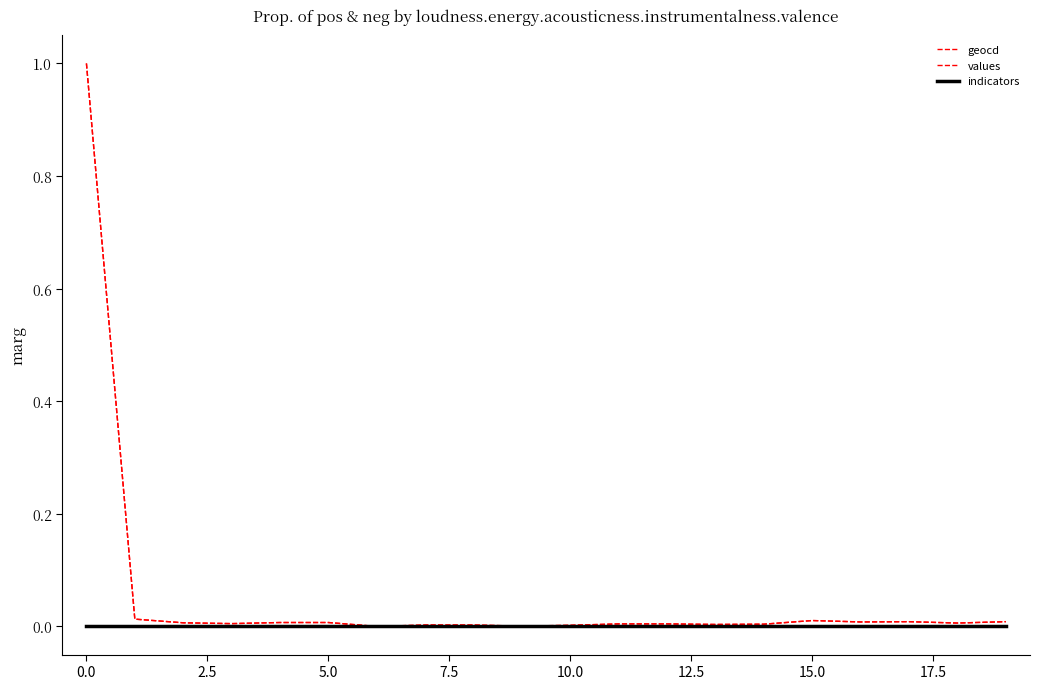

Does the chart display data point markers on the line(s)?

No